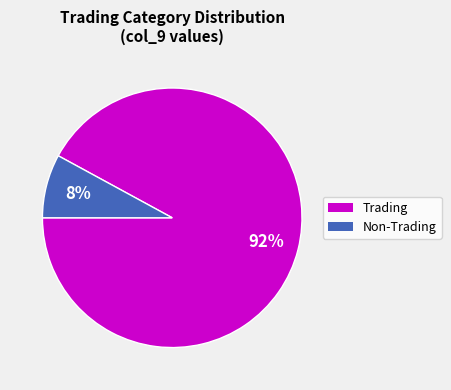

Does any single category account for the majority?

Yes